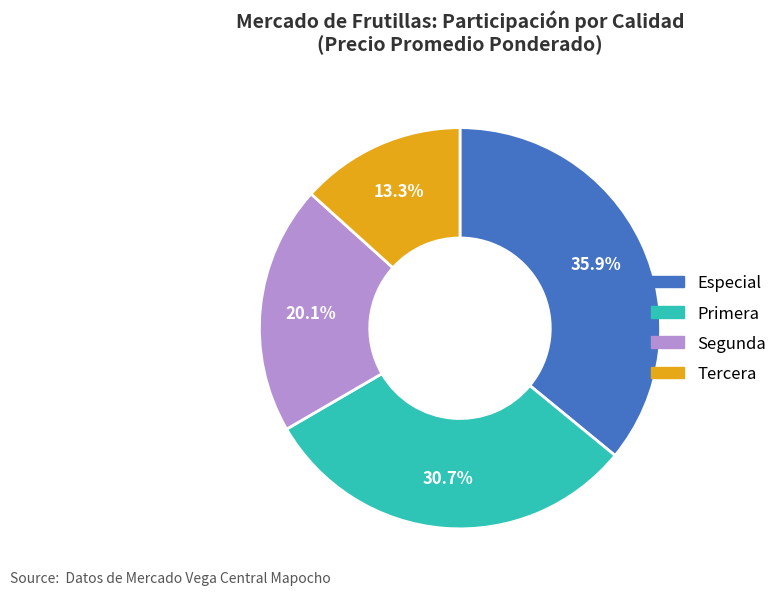

Rank the categories by value from highest to lowest.

Especial, Primera, Segunda, Tercera